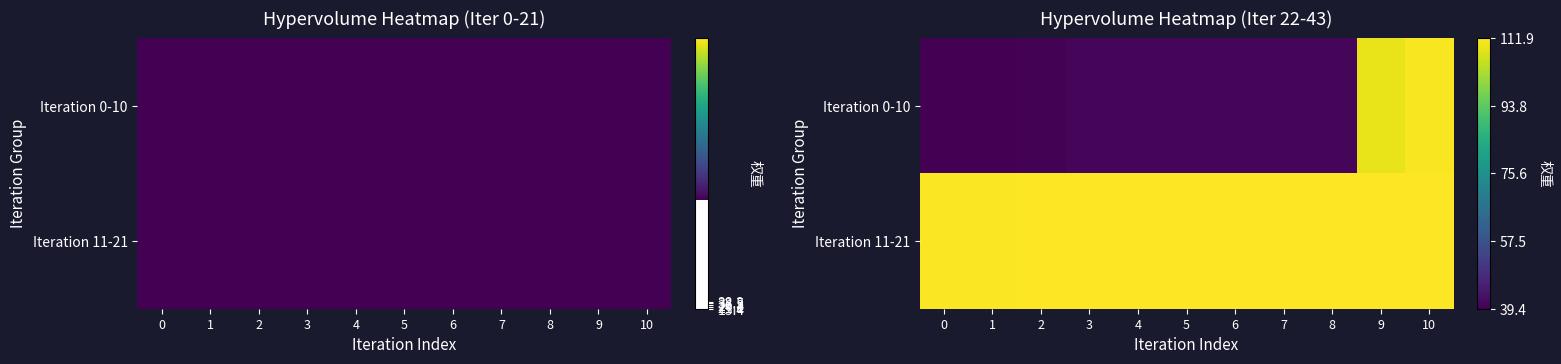

Is the value of Iteration 11-21 at 8 greater than the value of Iteration 0-10 at 10?

Yes